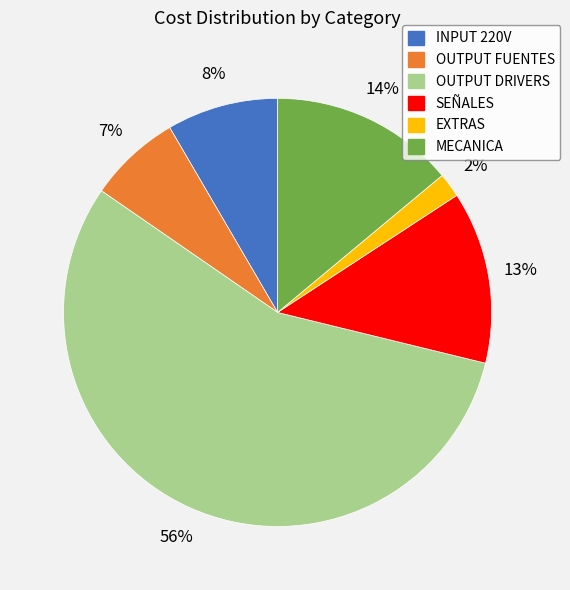

True or false: INPUT 220V accounts for 8% of the total.

True